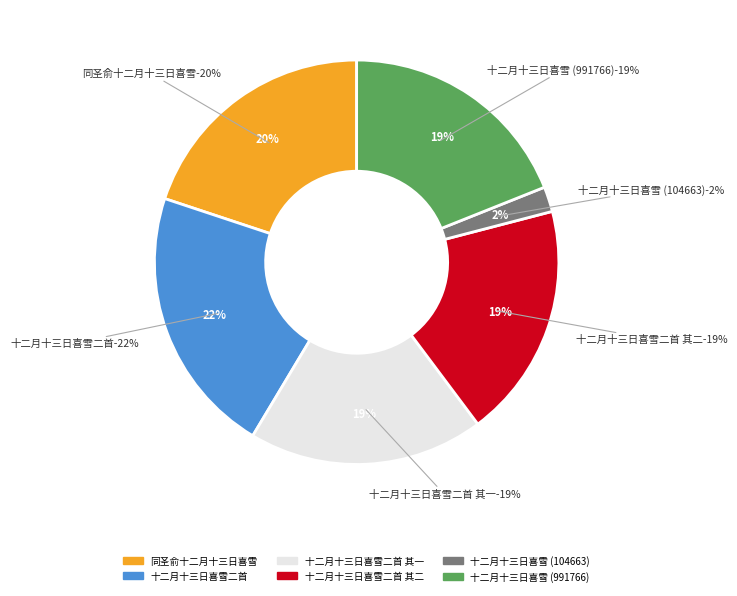

What percentage is the 十二月十三日喜雪二首 slice, to the nearest percent?

22%